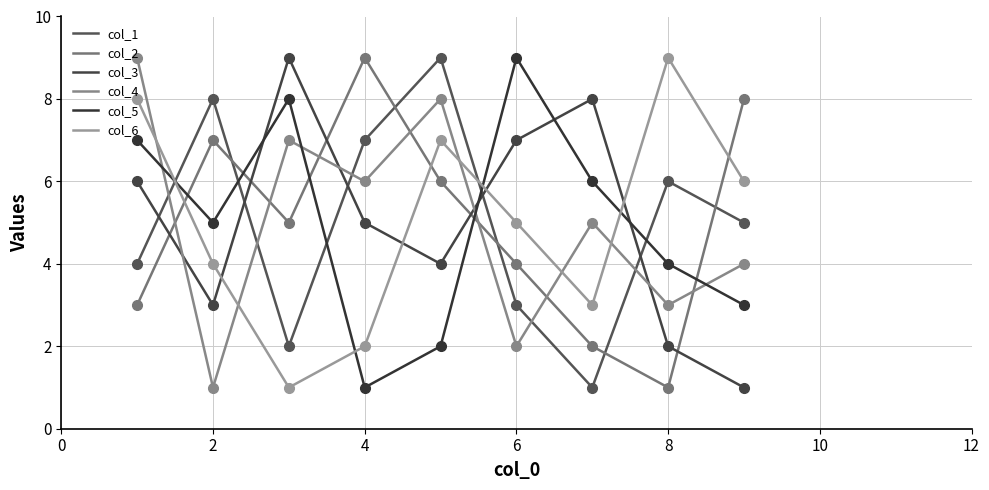

The value of col_6 at 1 is 1. True or false?

False